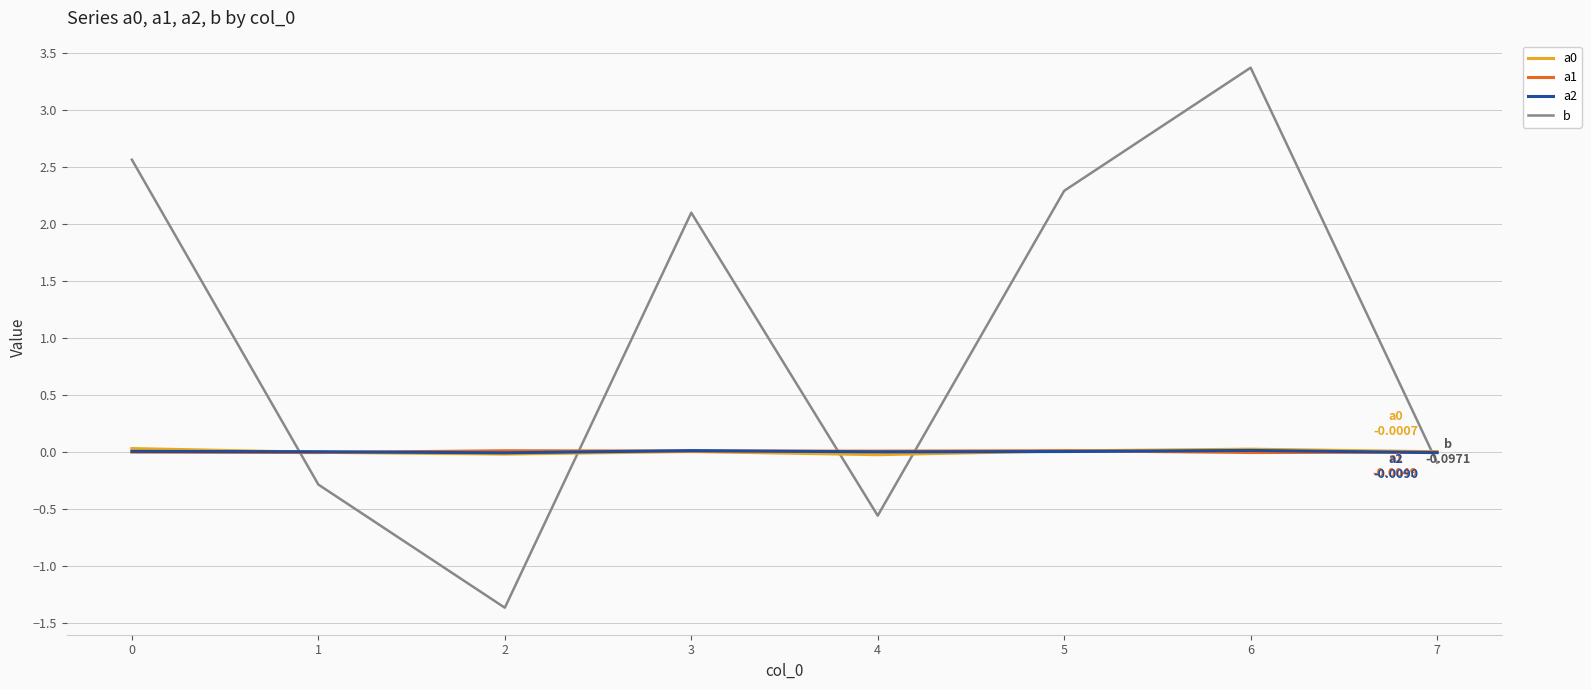

How many values in b are below zero?

4